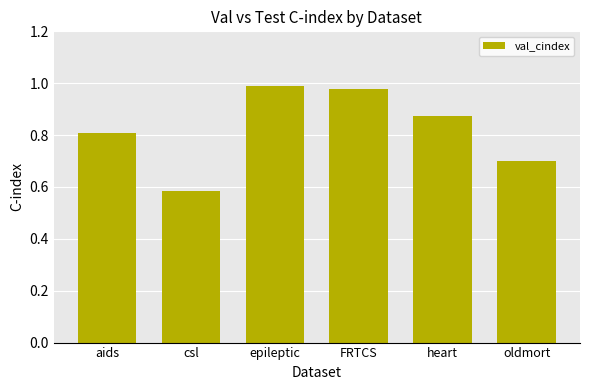

What is the average value?

0.8